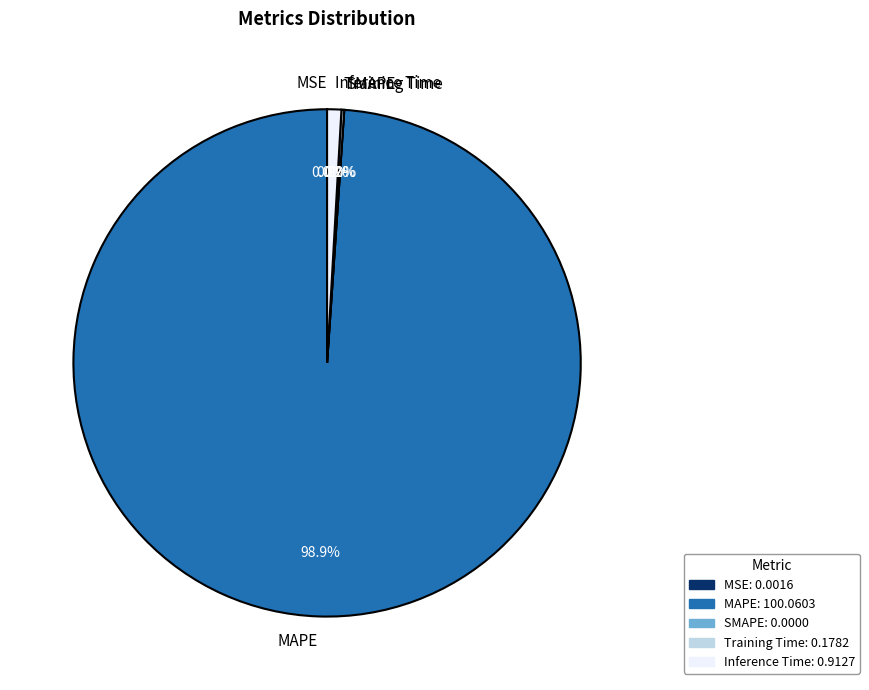

Between Training Time and MAPE, which is larger?

MAPE